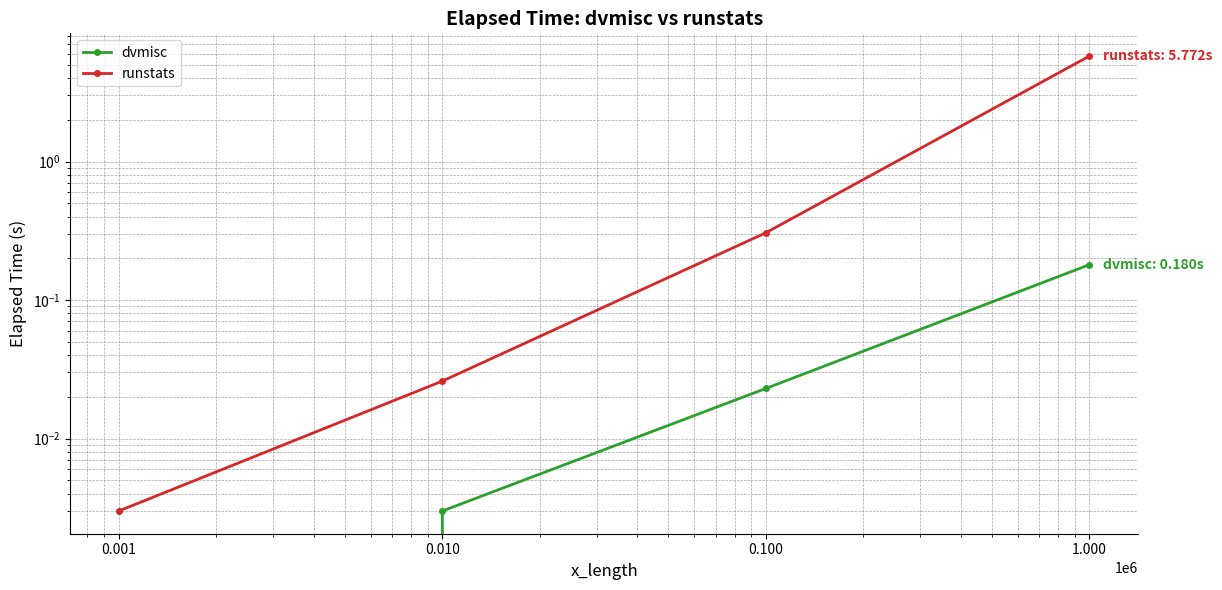

How many lines are shown in the chart?

2